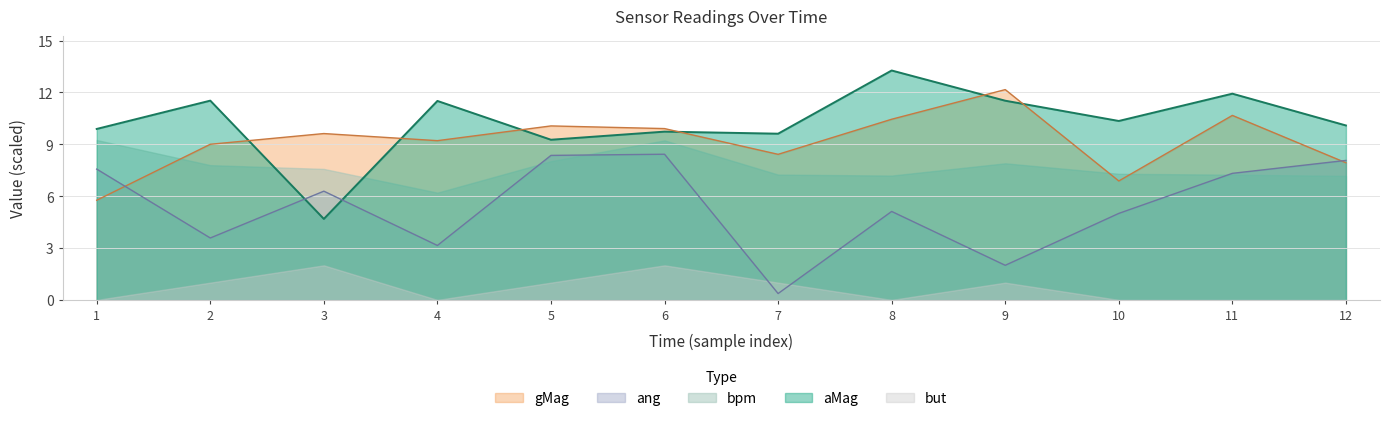

At which category does the chart reach its peak across all series?

8